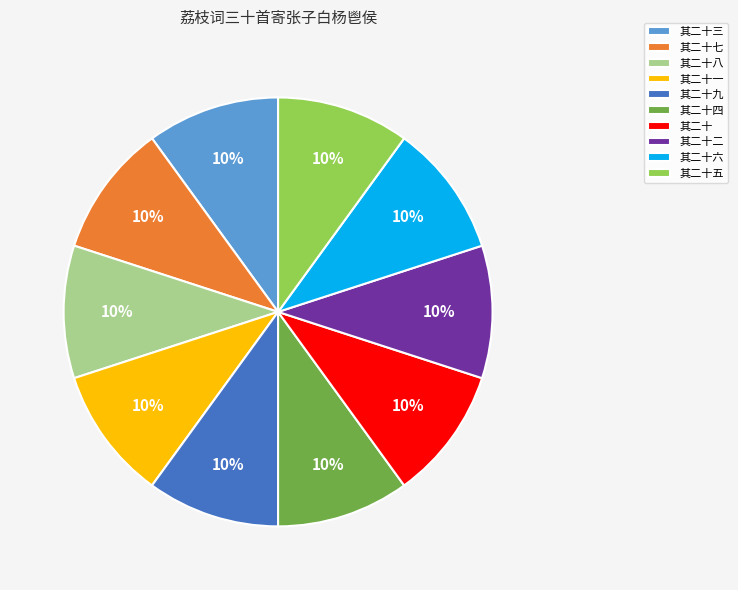

To the nearest percent, what portion does 其二十二 represent?

10%